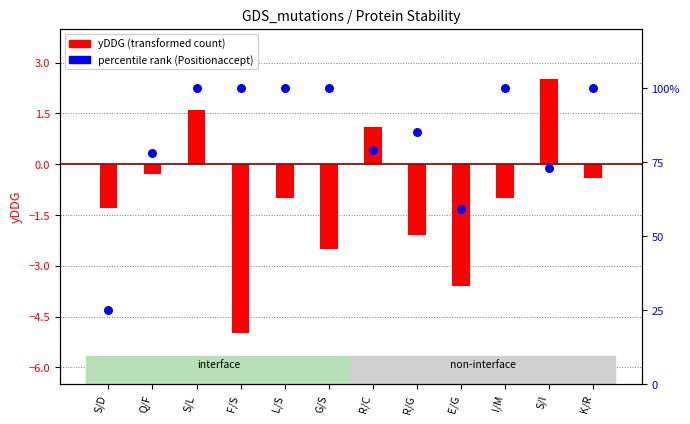

What are all the series names shown in the legend?

yDDG (transformed count), percentile rank (Positionaccept)